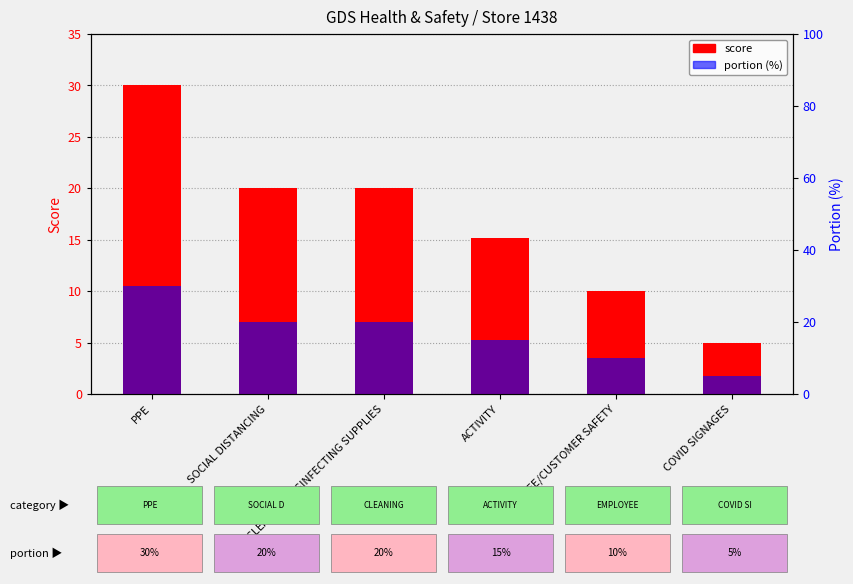

Between SOCIAL DISTANCING and EMPLOYEE/CUSTOMER SAFETY, which is larger?

SOCIAL DISTANCING